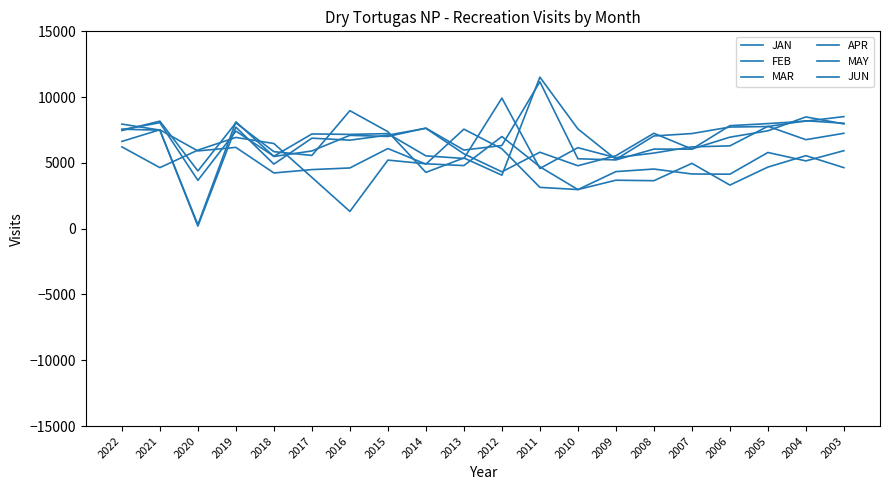

What is the value of the JAN point at the 2nd from the left?

7519